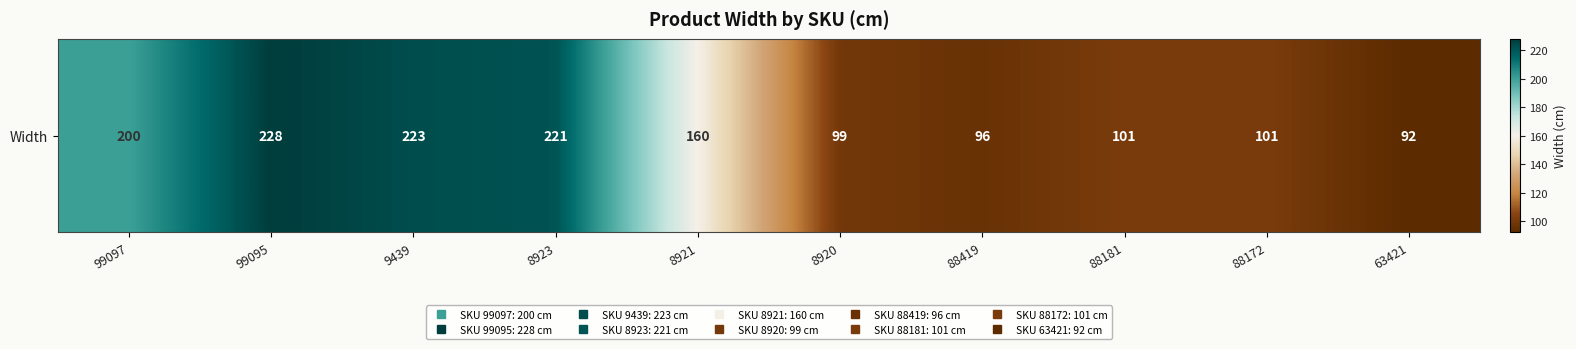

Where does the data first go above 160?

99097